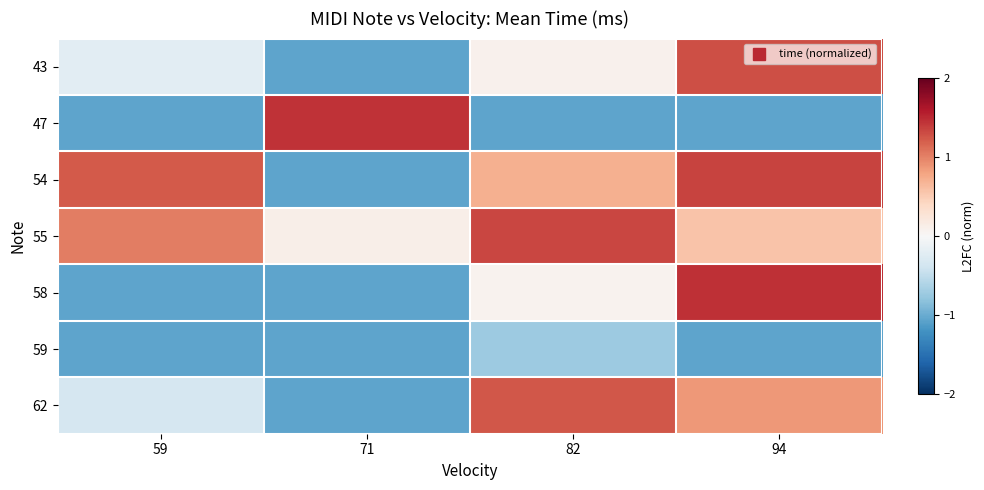

Which series changed the most between 59 and 71?

47